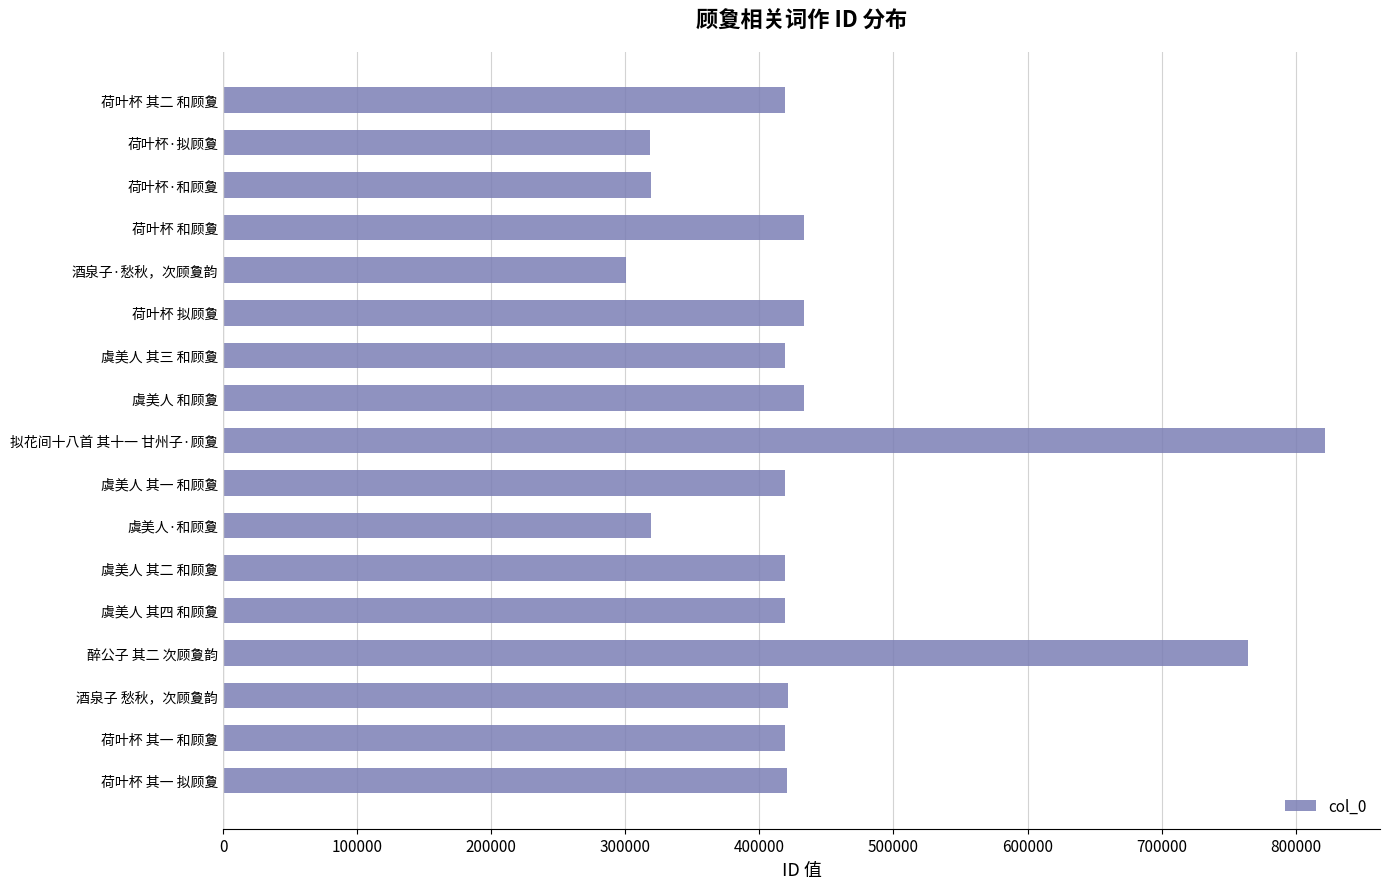

Between 虞美人 其一 和顾夐 and 荷叶杯·和顾夐, which is larger?

虞美人 其一 和顾夐